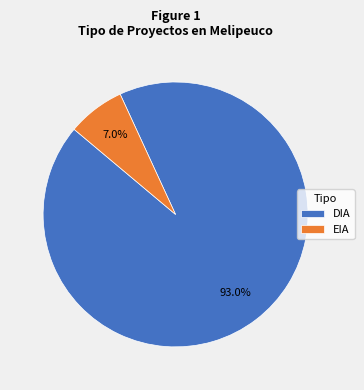

Which slice is the smallest?

EIA